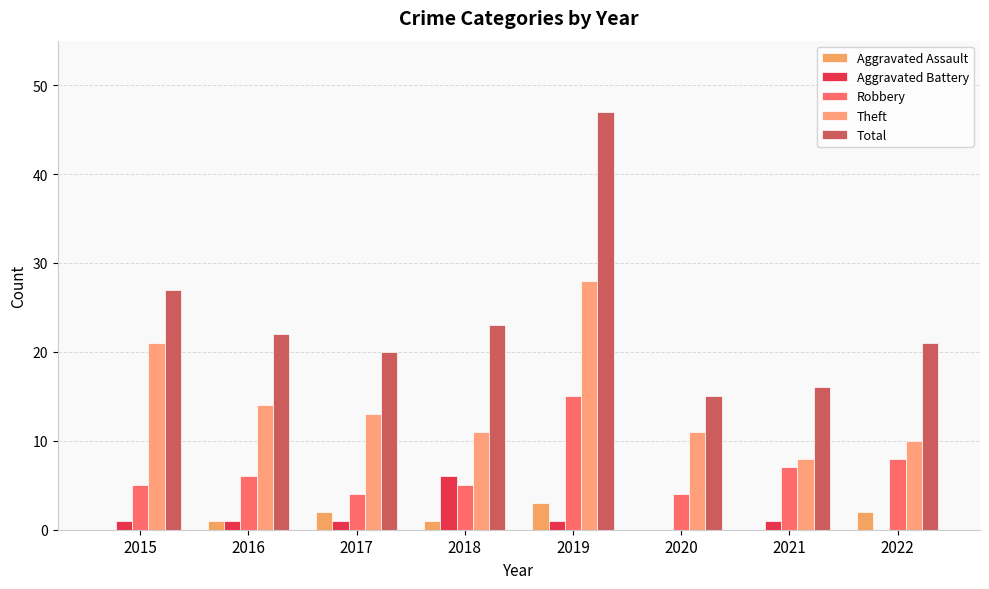

What is the difference between the maximum and minimum values in the Aggravated Battery series?

6